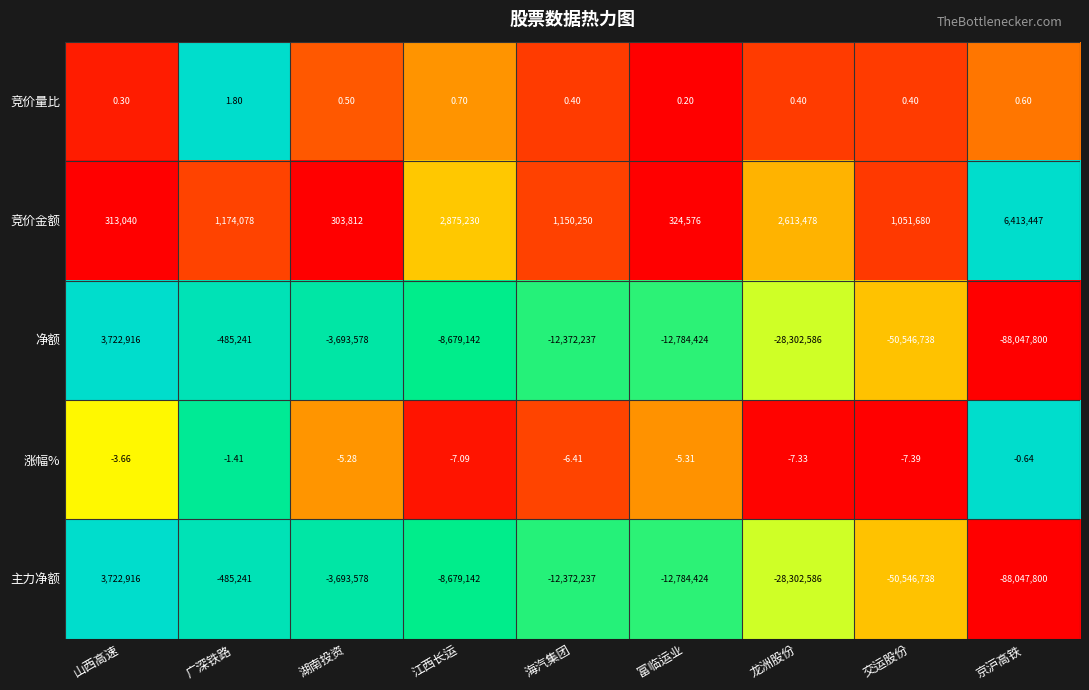

Where is 净额 nearest to the value -42162442?

交运股份